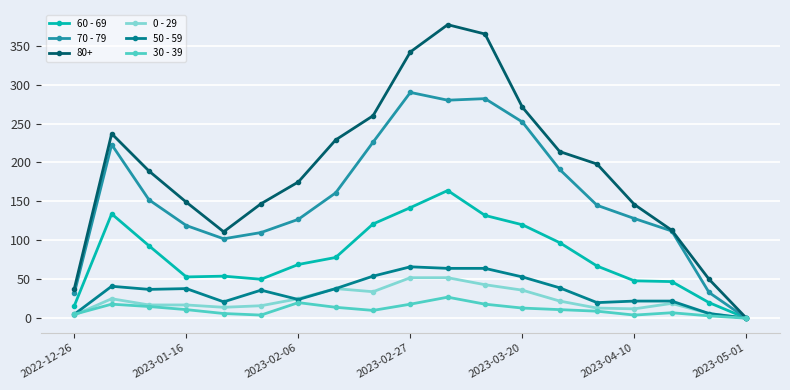

Which series has the largest total across all categories?

80+